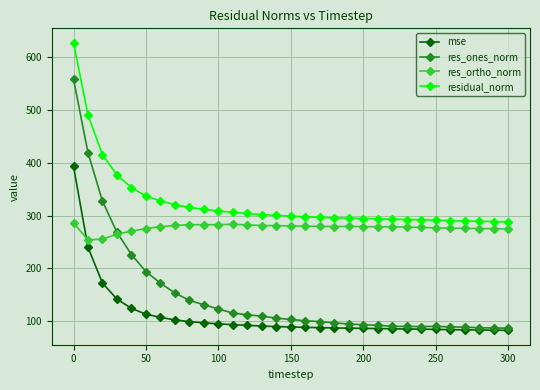

What is the lowest value of the res_ortho_norm series?

253.9